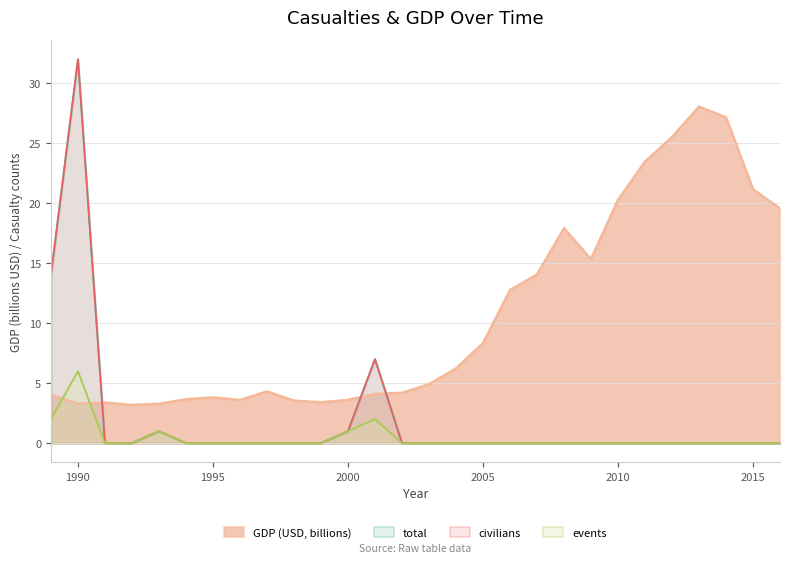

Does the chart display data point markers on the line(s)?

No